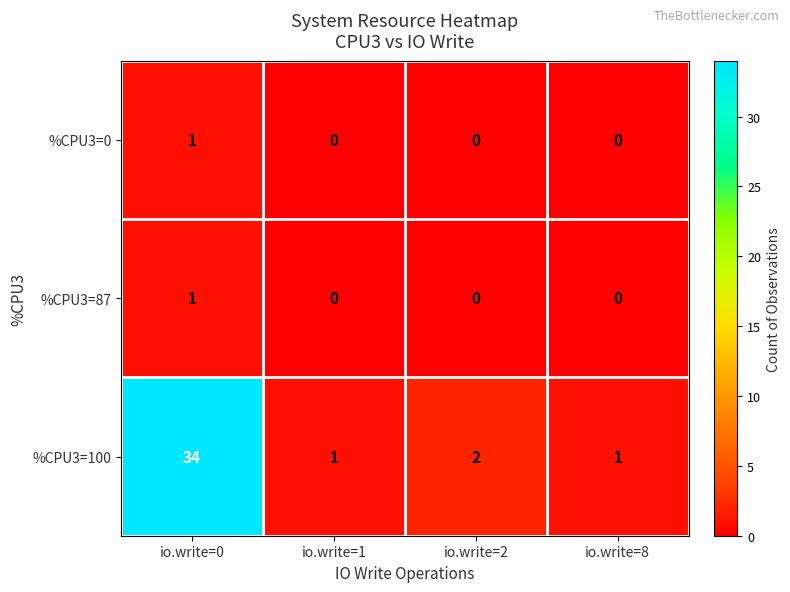

At which category is the sum across all series the highest?

io.write=0